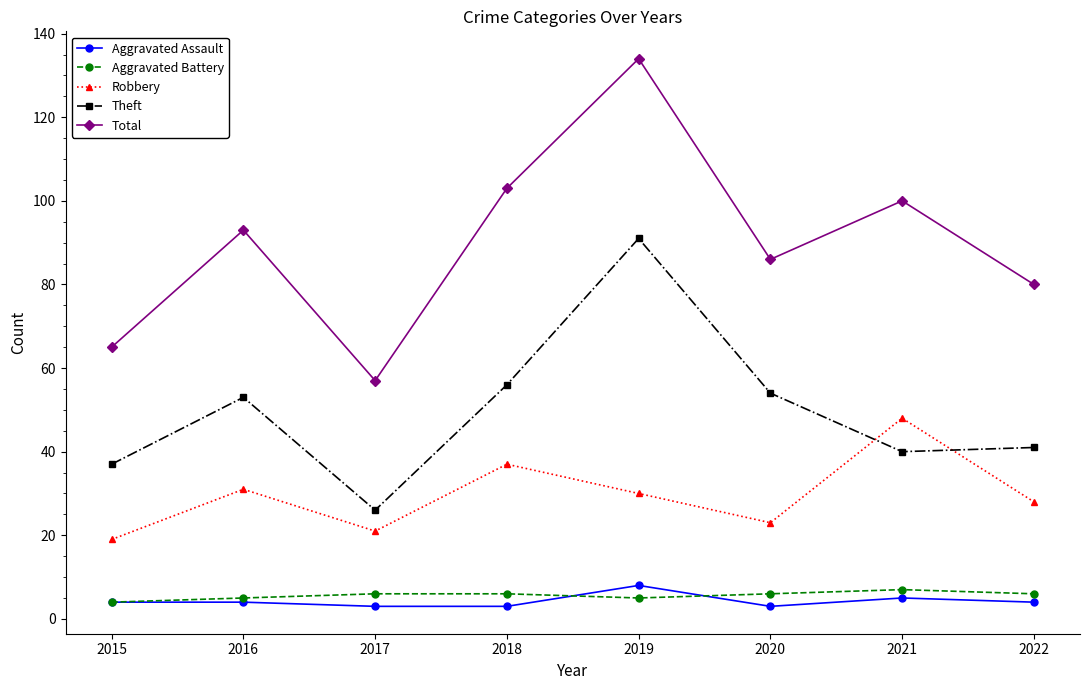

What is the approximate value of Theft at 2022, to the nearest 10?

40